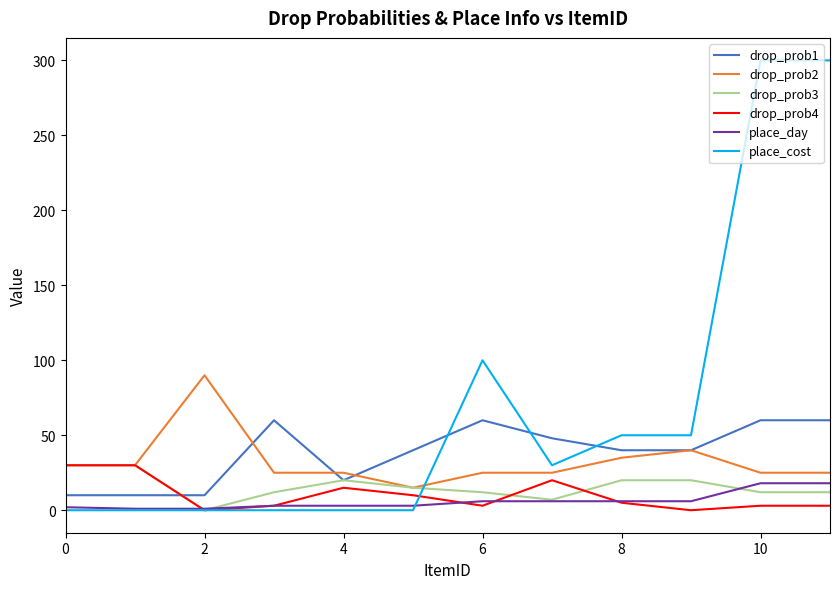

Which series has the largest range (max minus min)?

place_cost